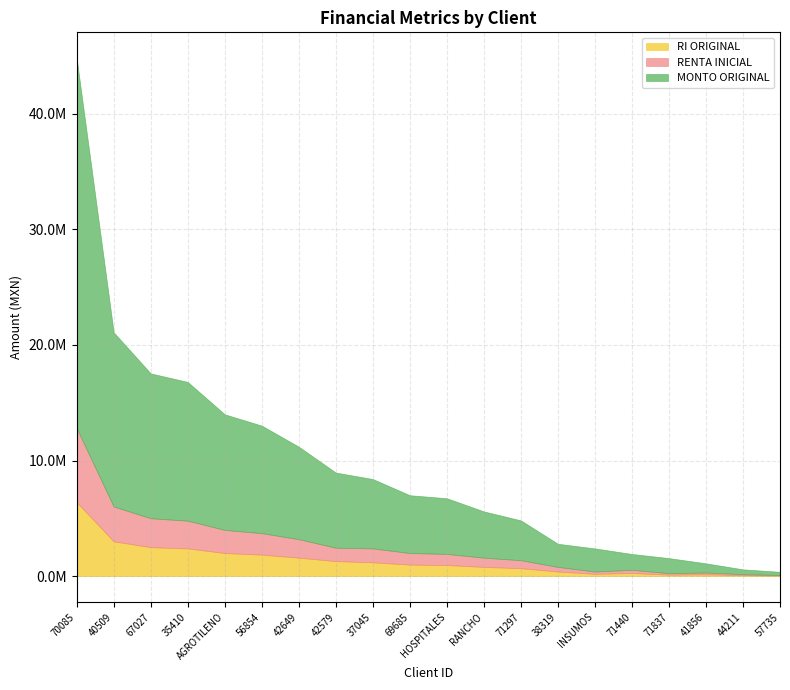

True or false: MONTO ORIGINAL has more than 2 points higher than both neighbors.

False